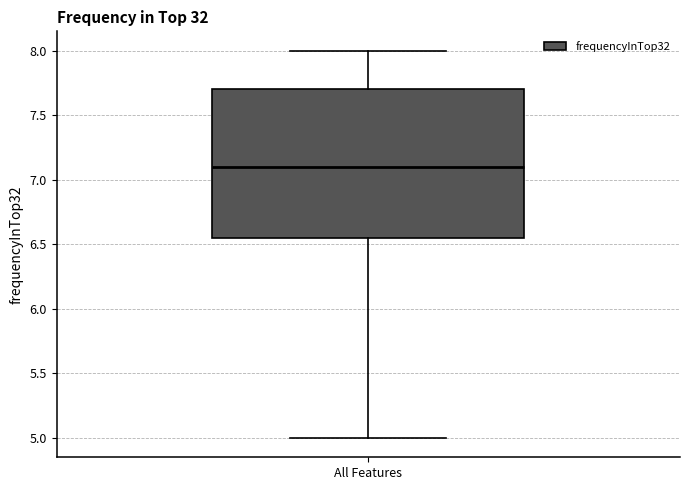

Where does the upper whisker of the box for All Features end on the y-axis? The values are not printed on the chart, so give them approximately, as read against the axis.

8.00